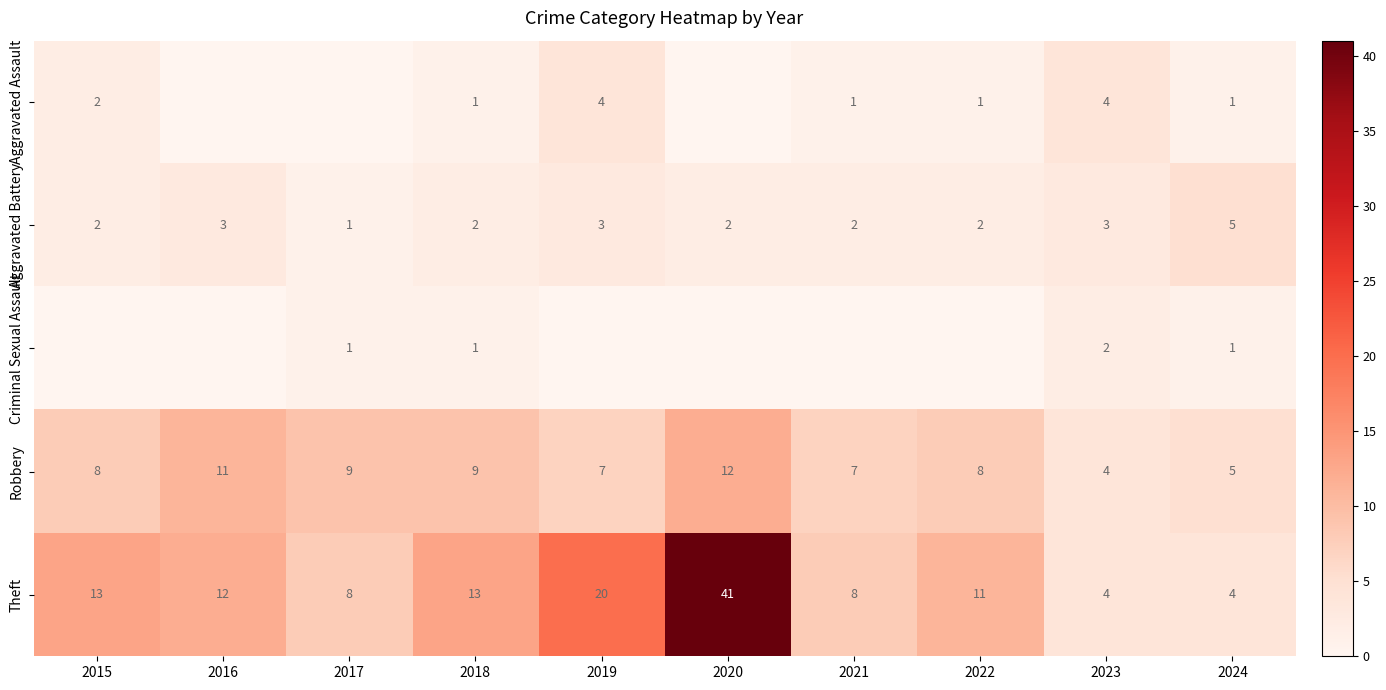

Count the number of categories in the chart.

10